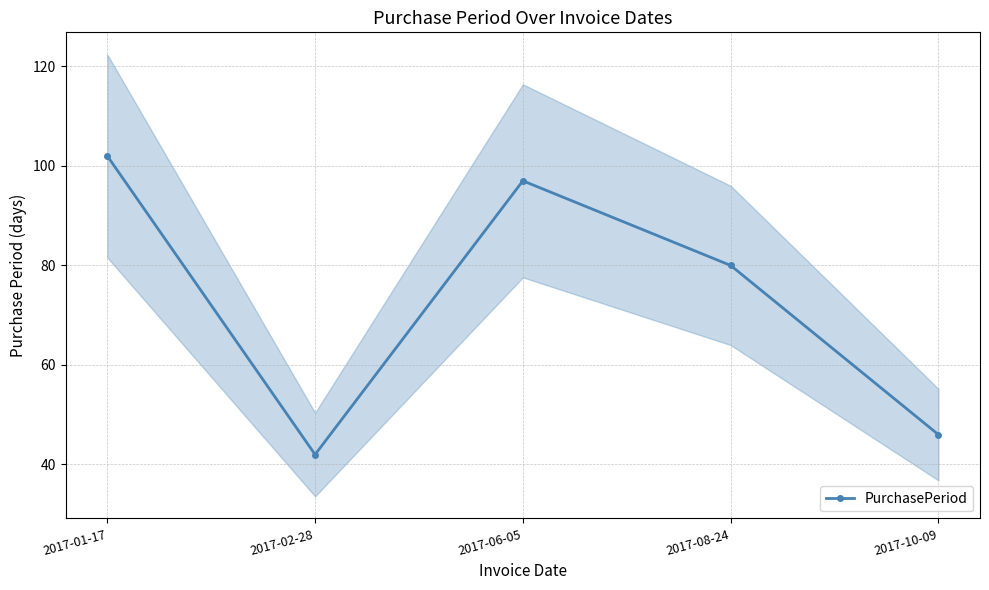

Rank the categories by value from lowest to highest.

2017-02-28, 2017-10-09, 2017-08-24, 2017-06-05, 2017-01-17